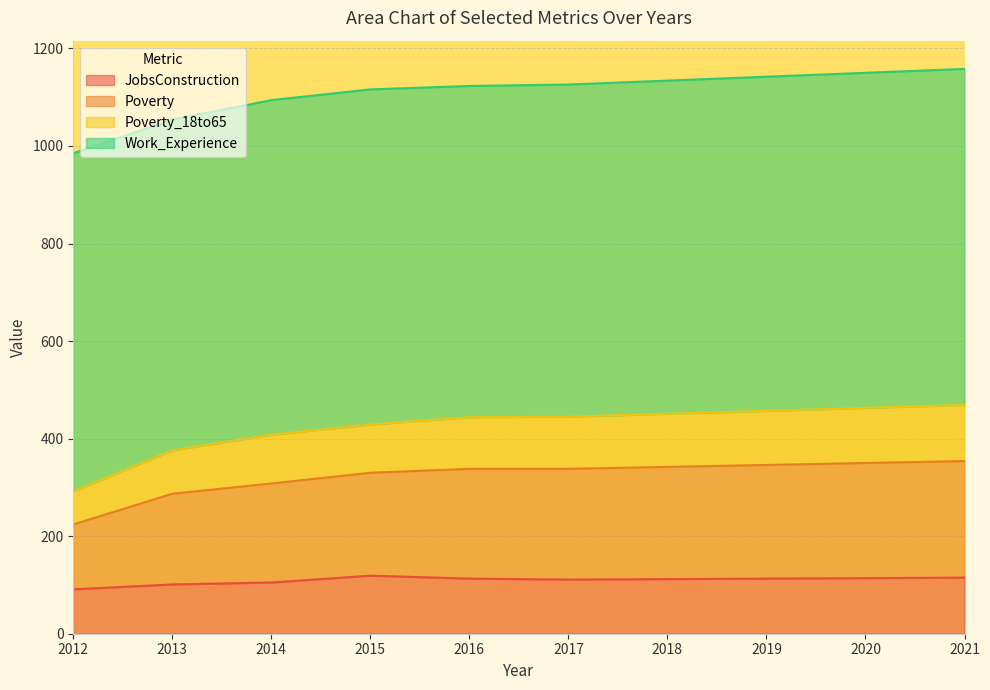

True or false: Poverty_18to65 has more than 1 points higher than both neighbors.

False